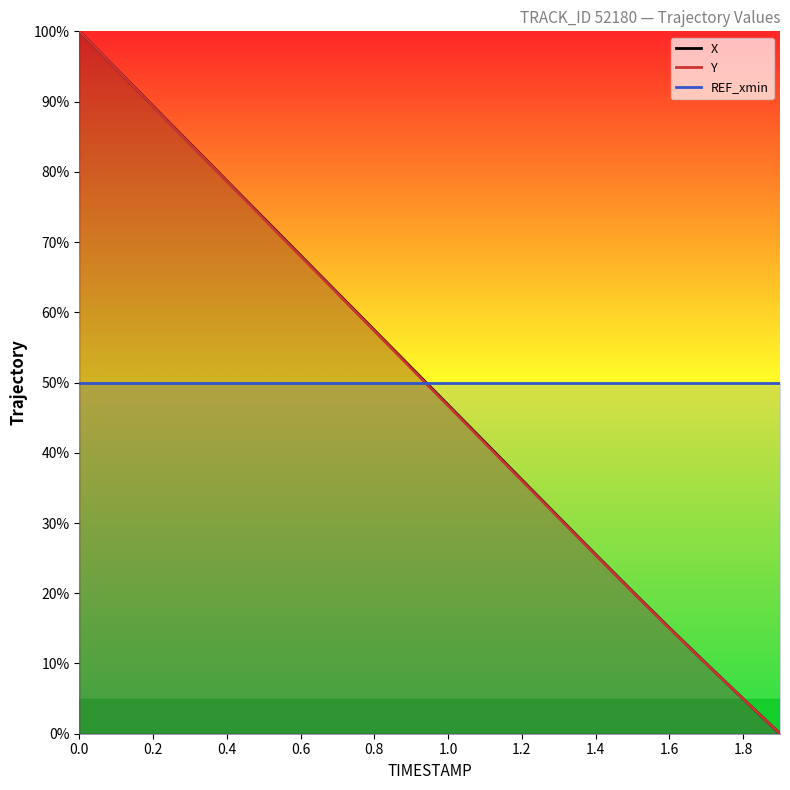

What is the sum of the Y values at 0.7 and 0.5?

136.0